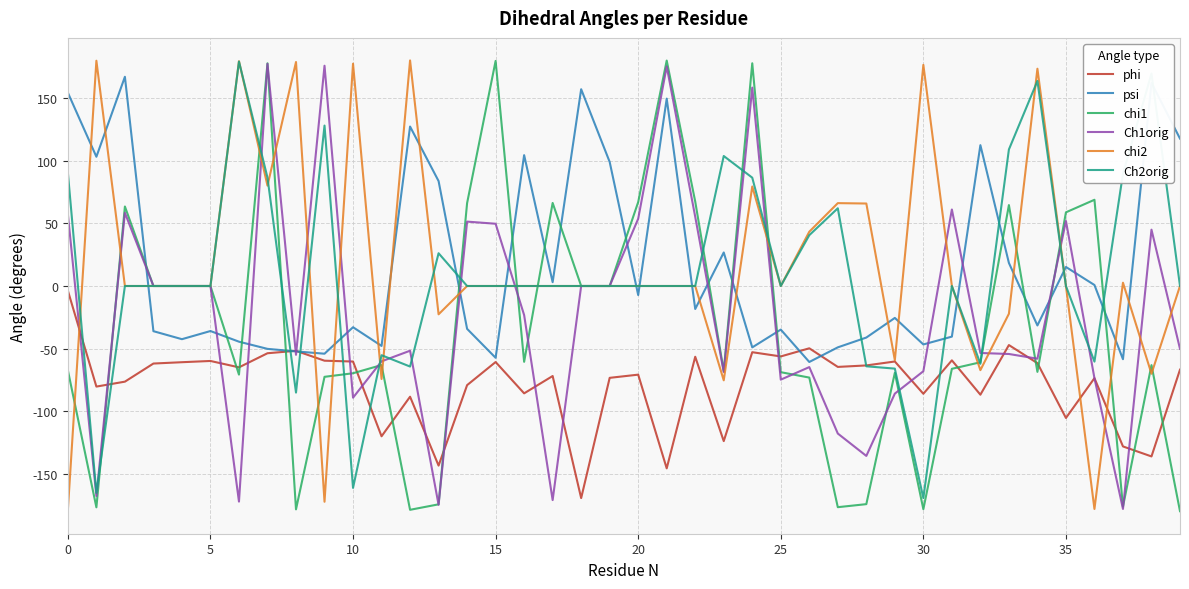

True or false: chi1 and phi cross at least once.

True